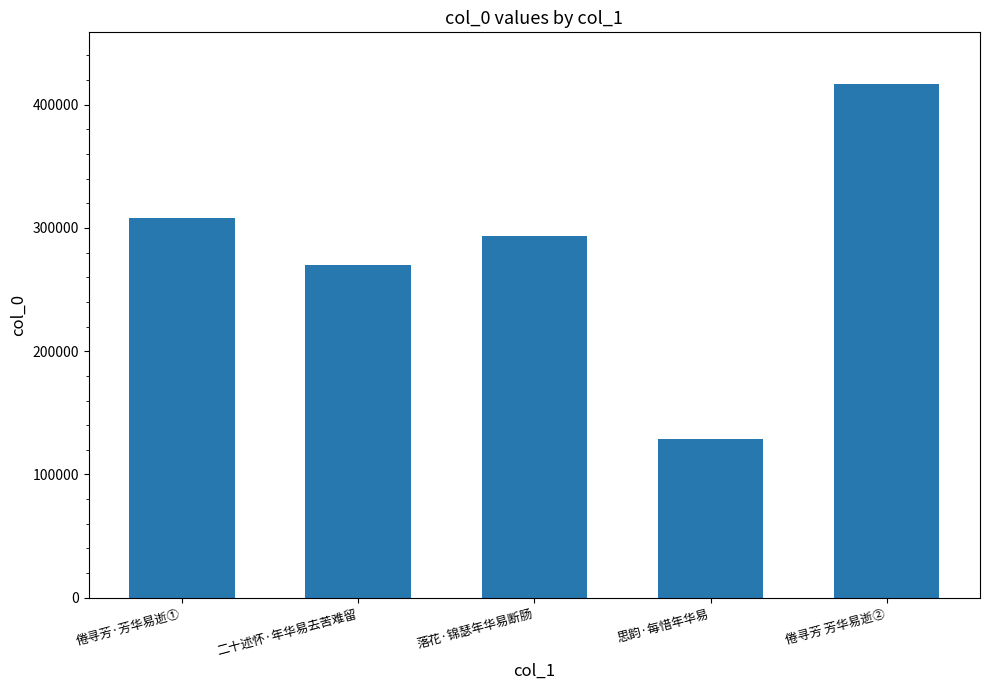

What is the sum of all values?

1416919